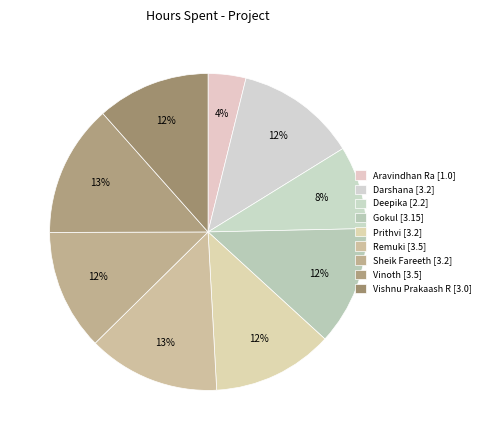

Which slice is the largest?

Remuki